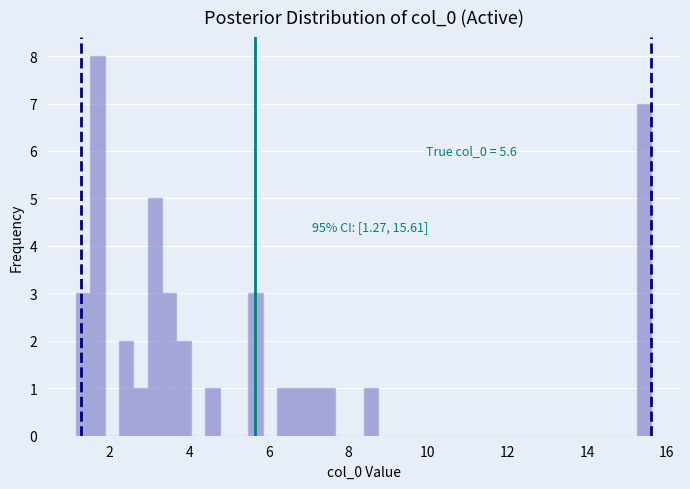

Read against the x-axis, roughly where is the centre of the tallest bar?

1.6